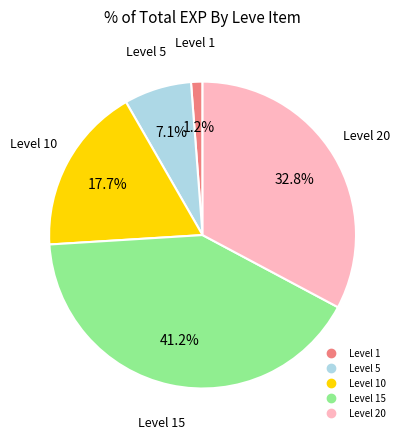

Is there a majority slice in this chart?

No